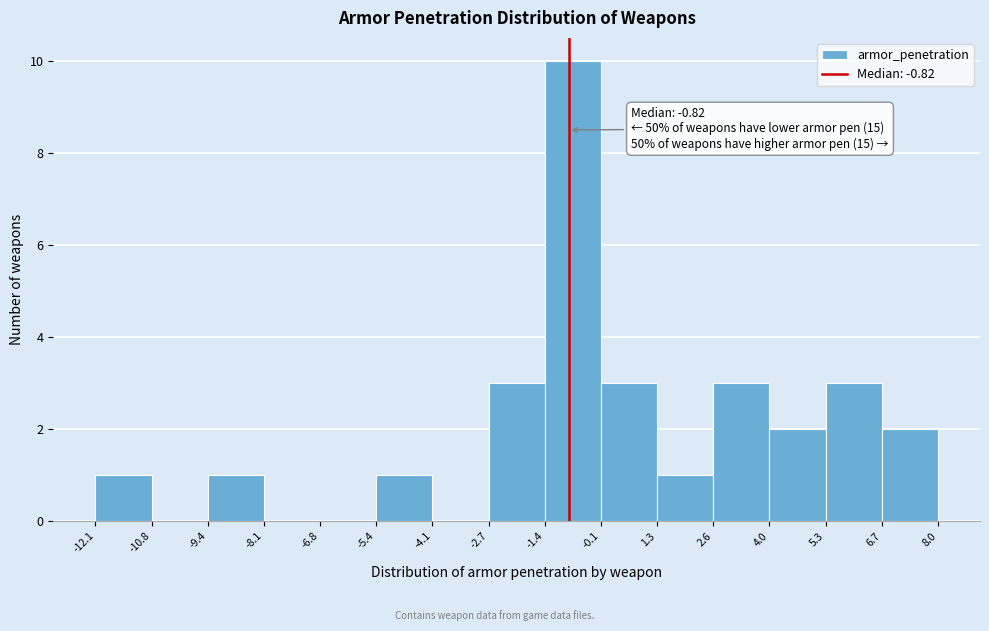

Which range on the x-axis has the tallest bar?

-1.4 to -0.1